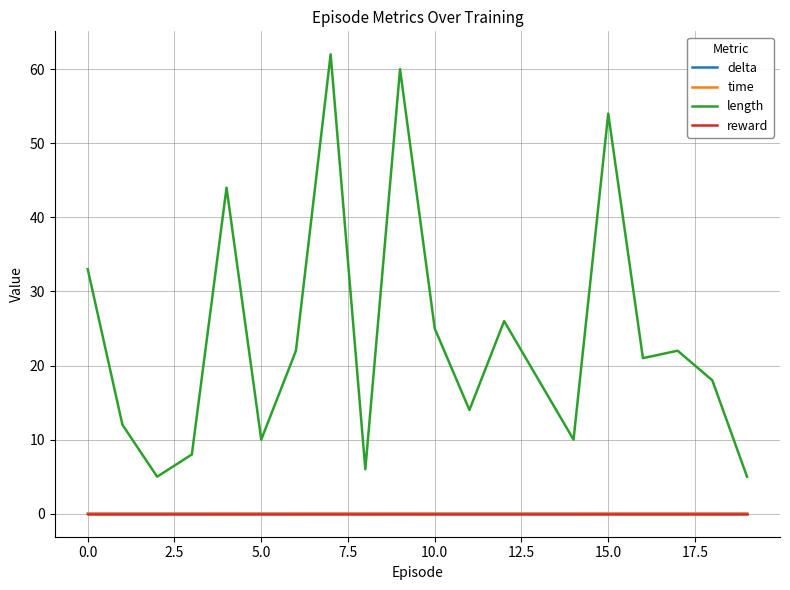

True or false: length and delta intersect in this chart.

False